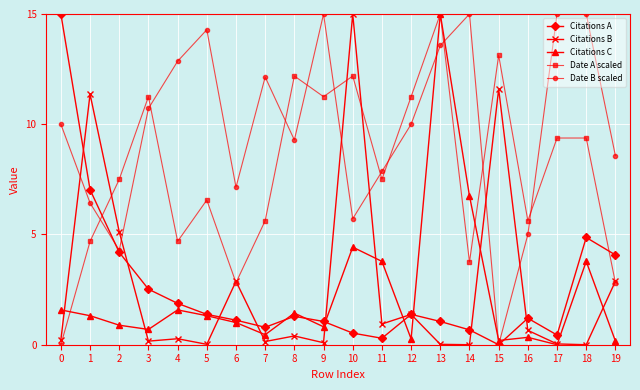

Which category has the lowest value in the Citations A series?

15